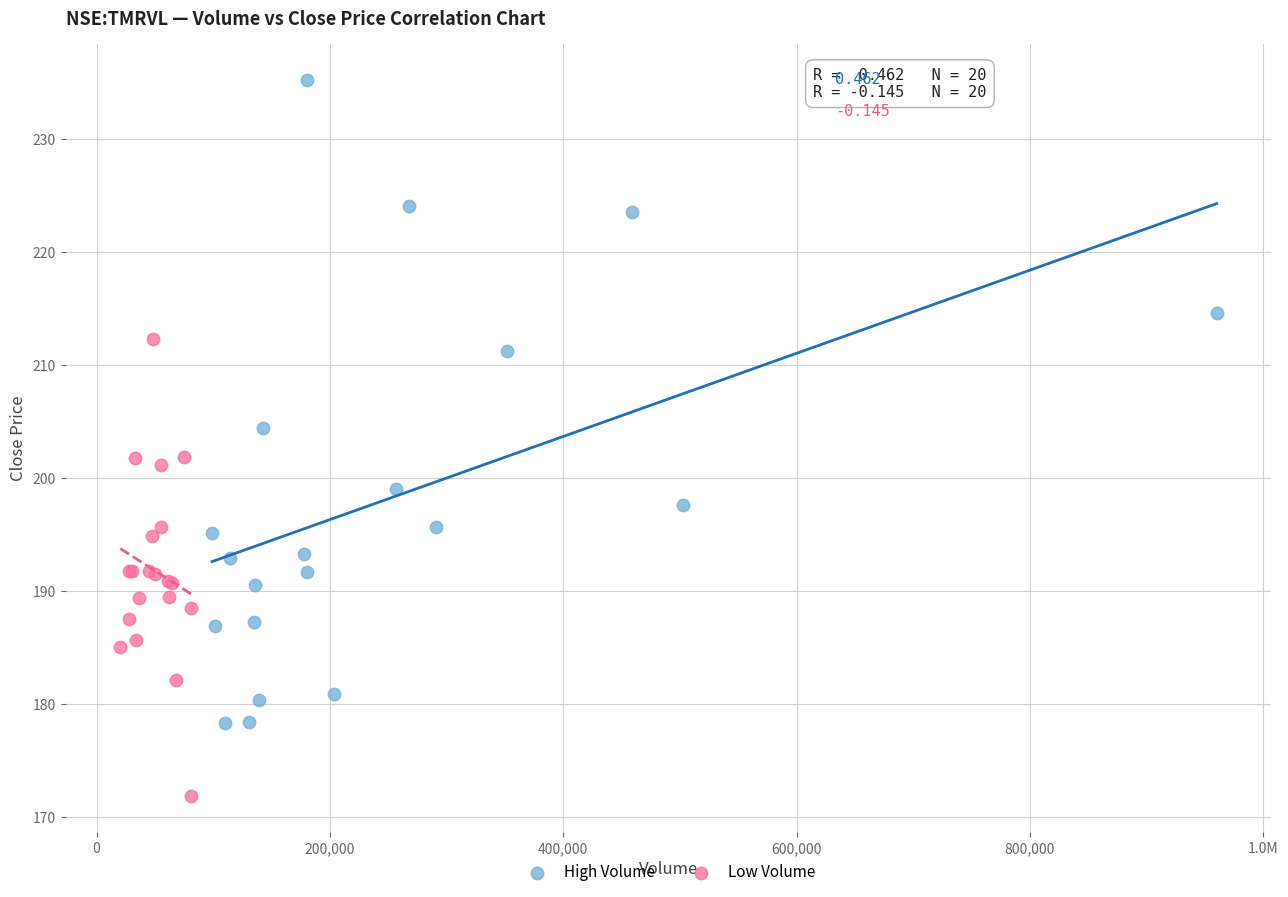

What are all the series names shown in the legend?

High Volume, Low Volume